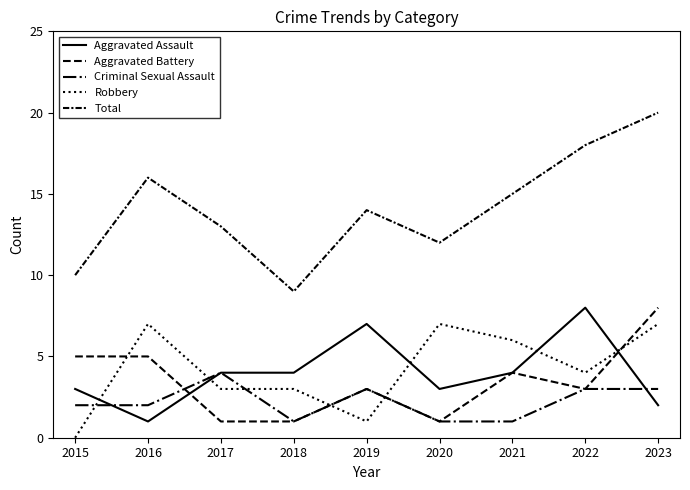

What is the average value of the Robbery series?

4